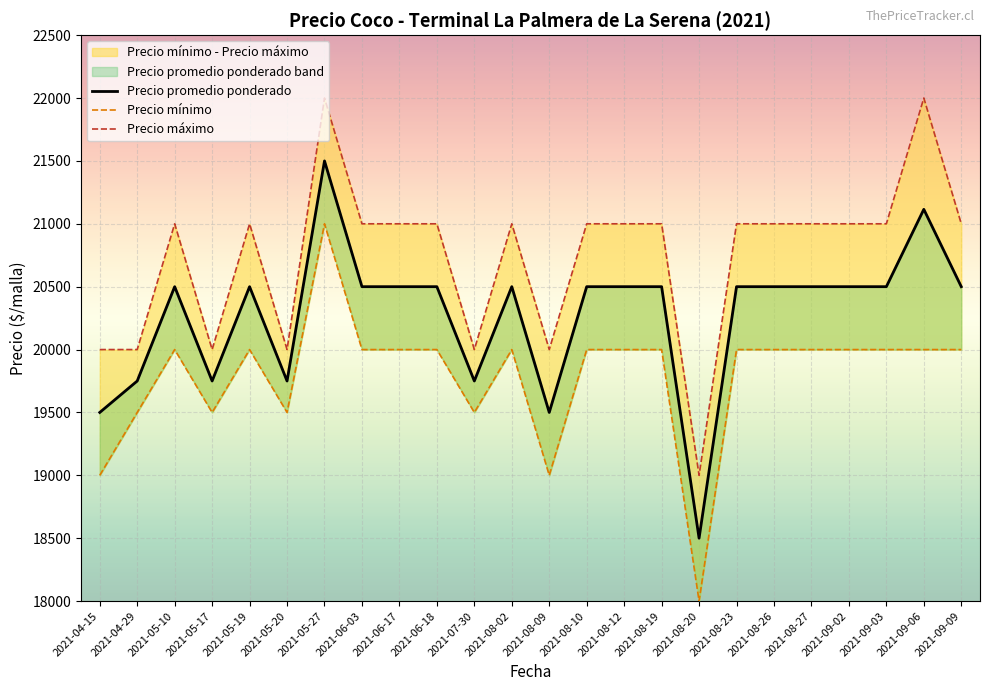

Reading left to right, what are all the values shown in this chart?

Precio promedio ponderado: 19500	19750	20500	19750	20500	19750	21500	20500	20500	20500	19750	20500	19500	20500	20500	20500	18500	20500	20500	20500	20500	20500	21115	20500
Precio mínimo: 19000	19500	20000	19500	20000	19500	21000	20000	20000	20000	19500	20000	19000	20000	20000	20000	18000	20000	20000	20000	20000	20000	20000	20000
Precio máximo: 20000	20000	21000	20000	21000	20000	22000	21000	21000	21000	20000	21000	20000	21000	21000	21000	19000	21000	21000	21000	21000	21000	22000	21000